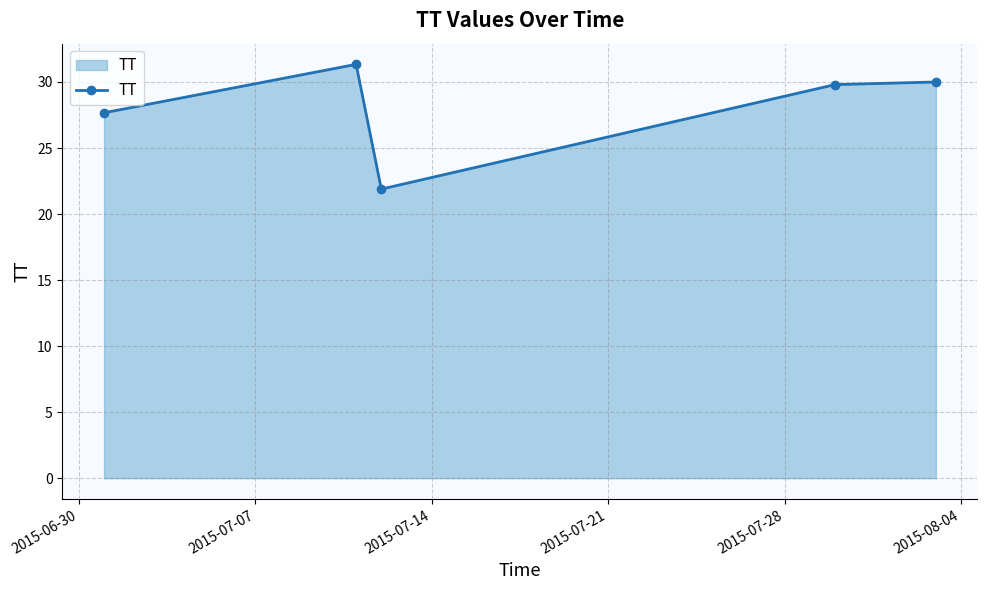

Reading left to right, what are all the values shown in this chart?

27.7	31.3	21.9	29.8	30.0